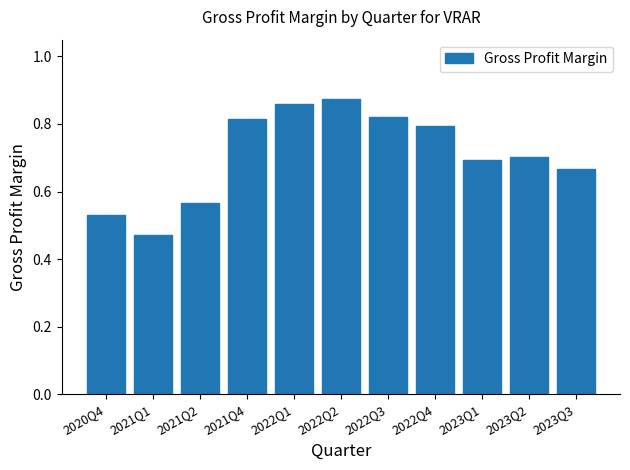

What is the label of the 8th bar from the left?

2022Q4